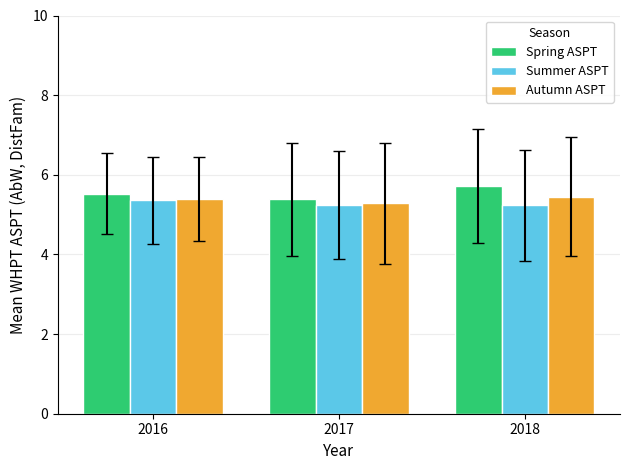

Read the Spring ASPT value at 2016.

5.5